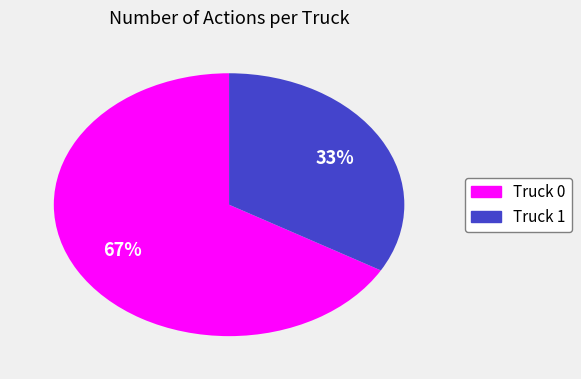

To the nearest percent, what is the combined percentage of Truck 0 and Truck 1?

100%